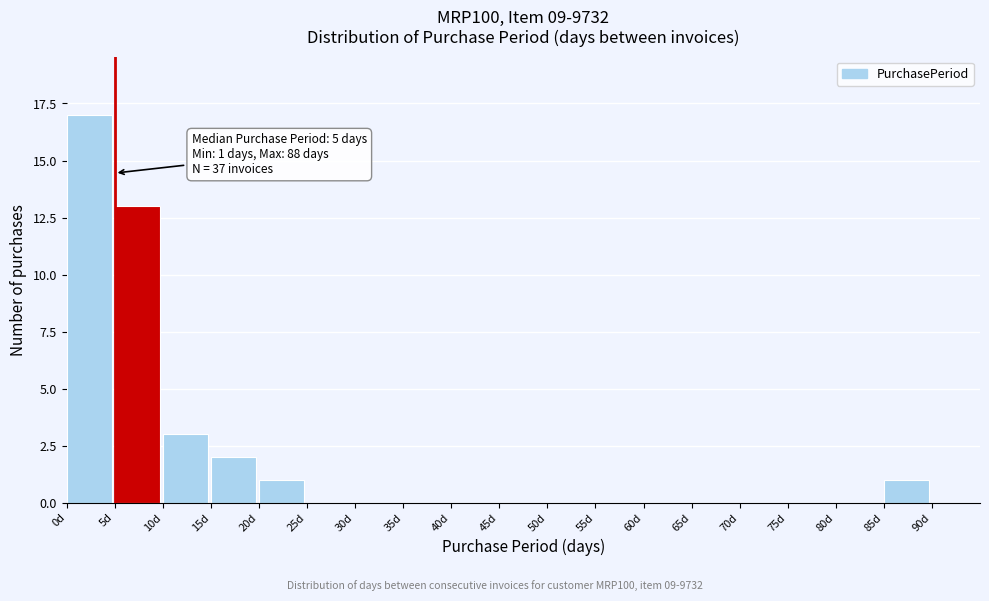

Over which range of the x-axis is the bar tallest?

0 to 5